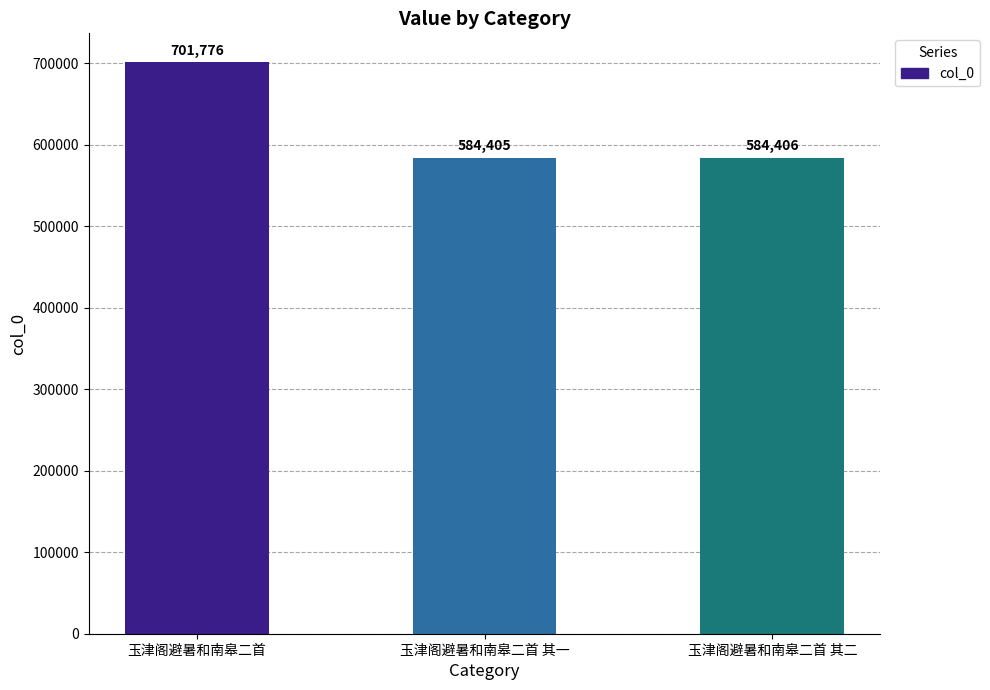

True or false: the data shows 584405 at 玉津阁避暑和南皋二首 其一.

True